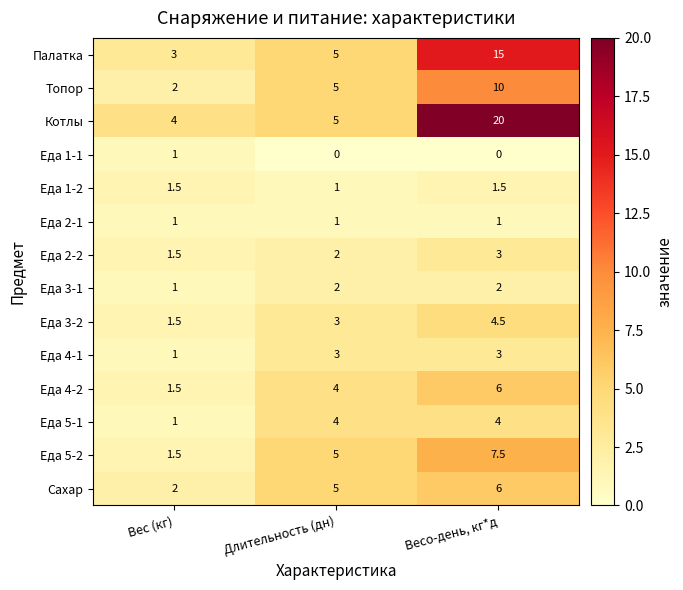

What is the sum of the Еда 2-1 values at Весо-день, кг*д and Длительность (дн)?

2.0